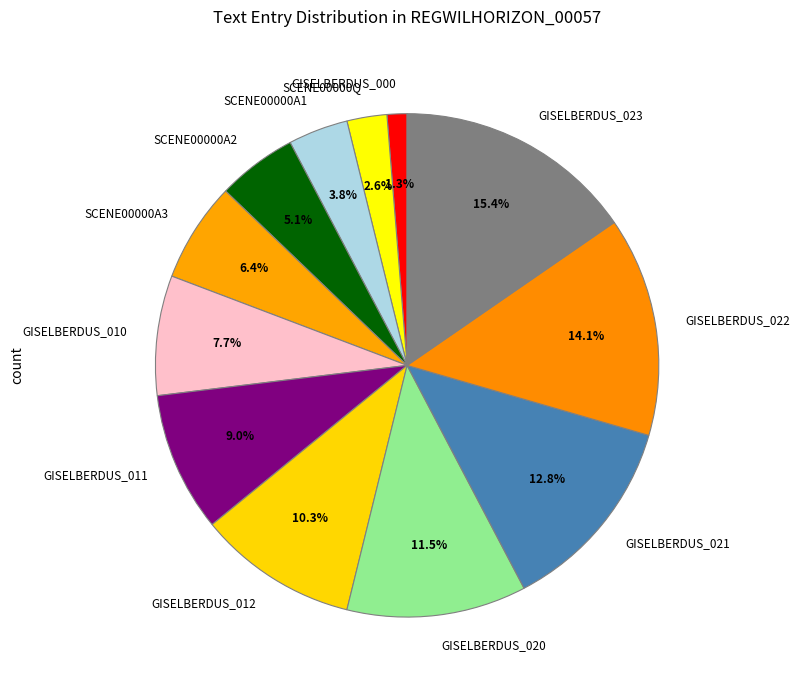

Approximately how many times larger is the value at SCENE00000A3 compared to GISELBERDUS_010?

0.8